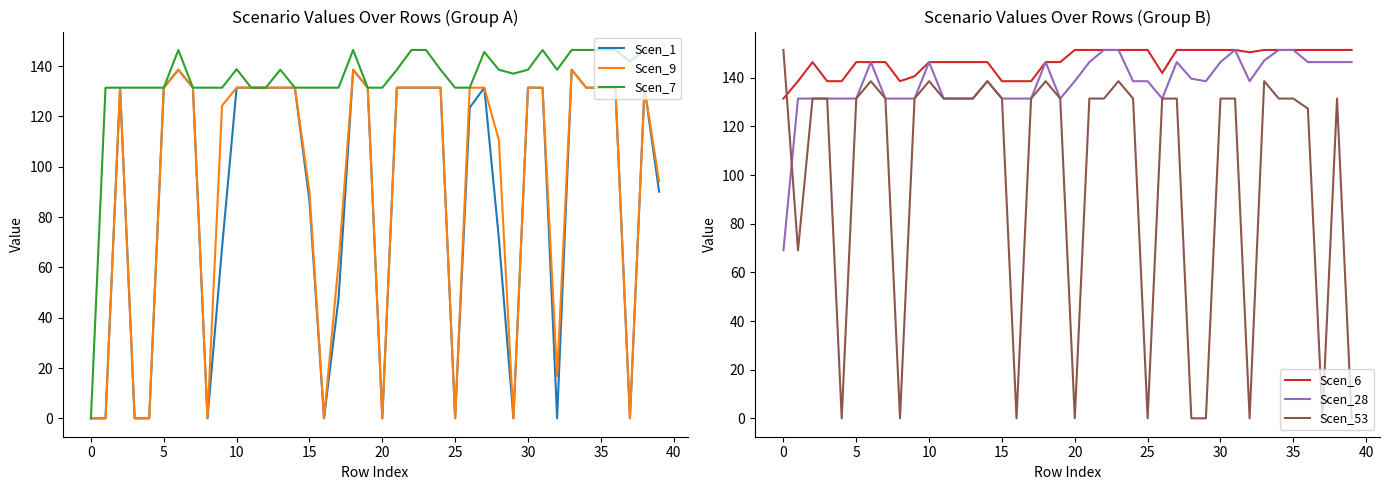

What is the total value across all series at 39?

628.6